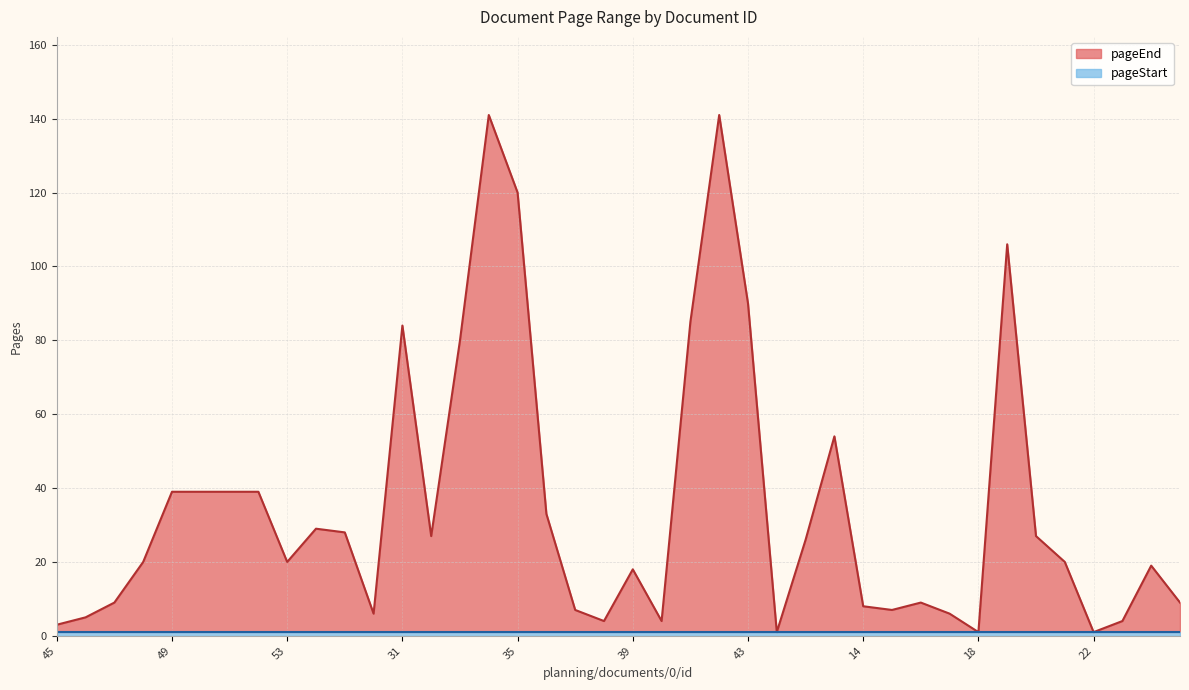

Between 19 and 37, which is larger?

19